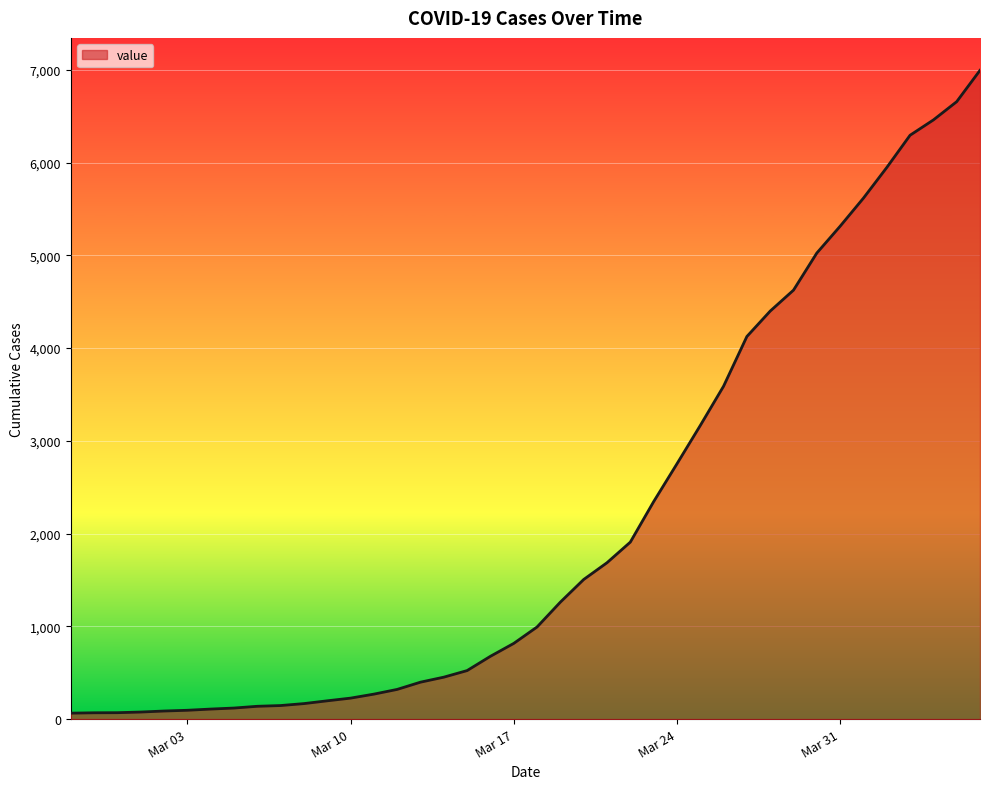

How many lines are shown in the chart?

1